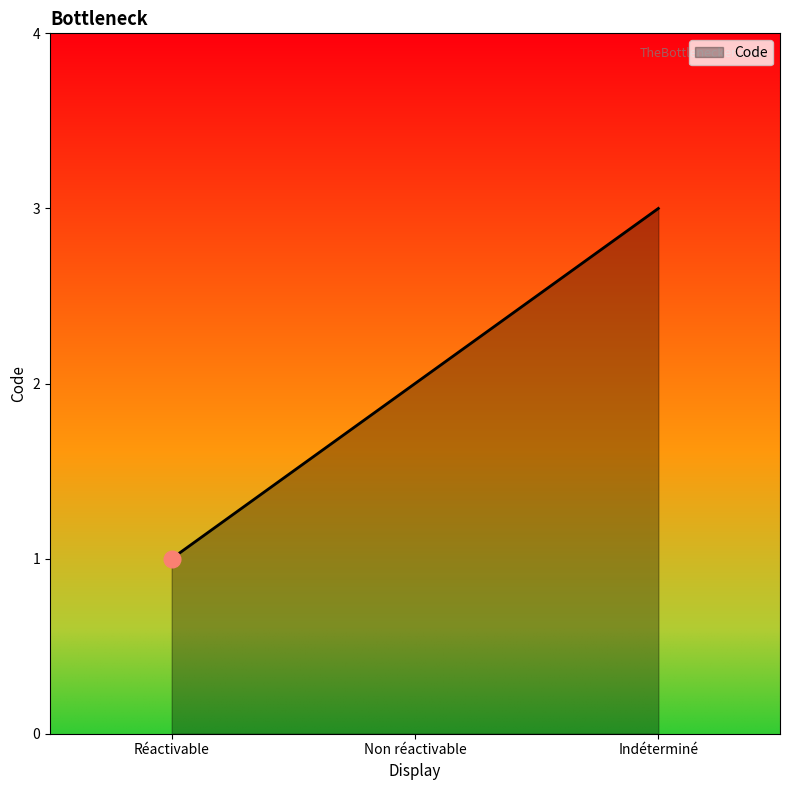

How many distinct data groups are displayed?

1